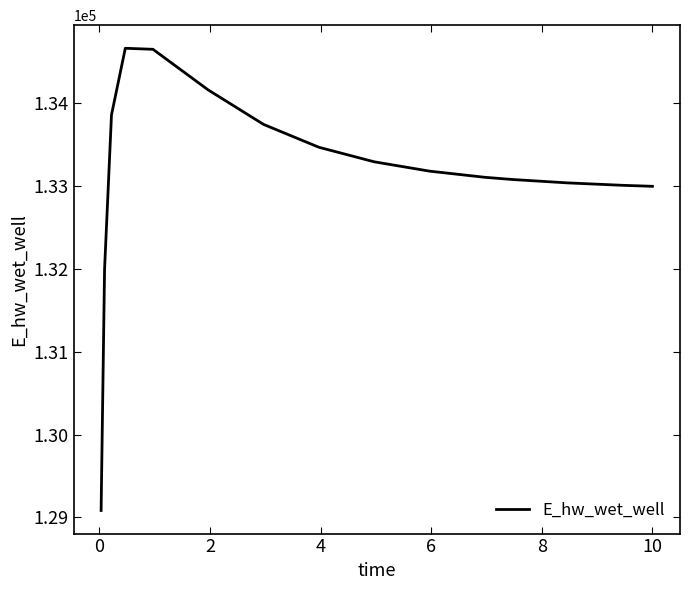

What is the difference between the maximum and minimum values?

5581.5